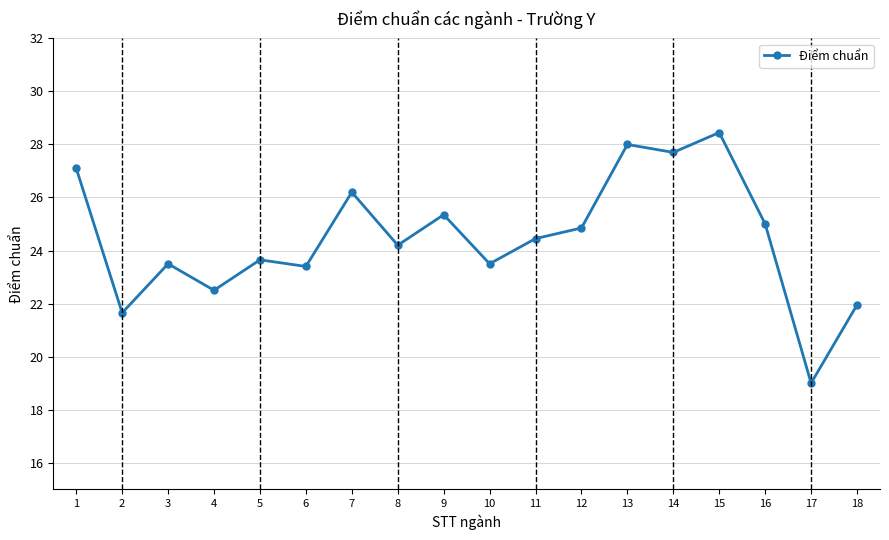

What is the approximate value at 12?

24.9